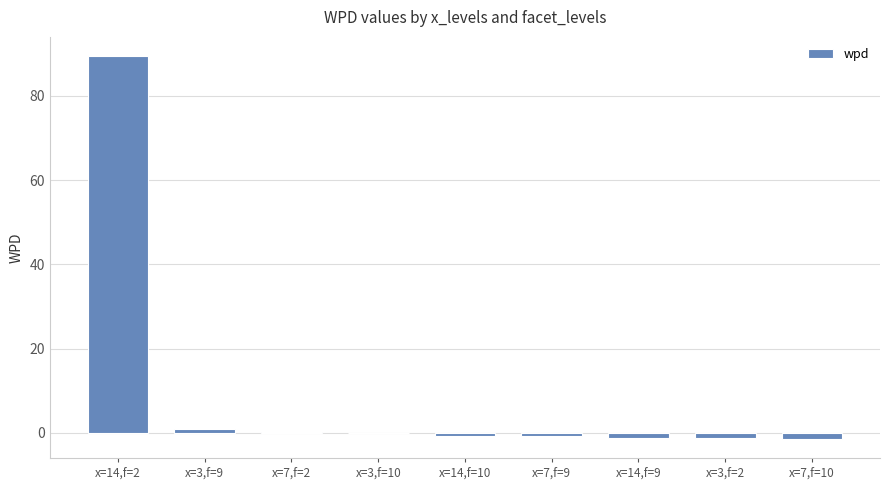

What is the sum of all values?

85.0